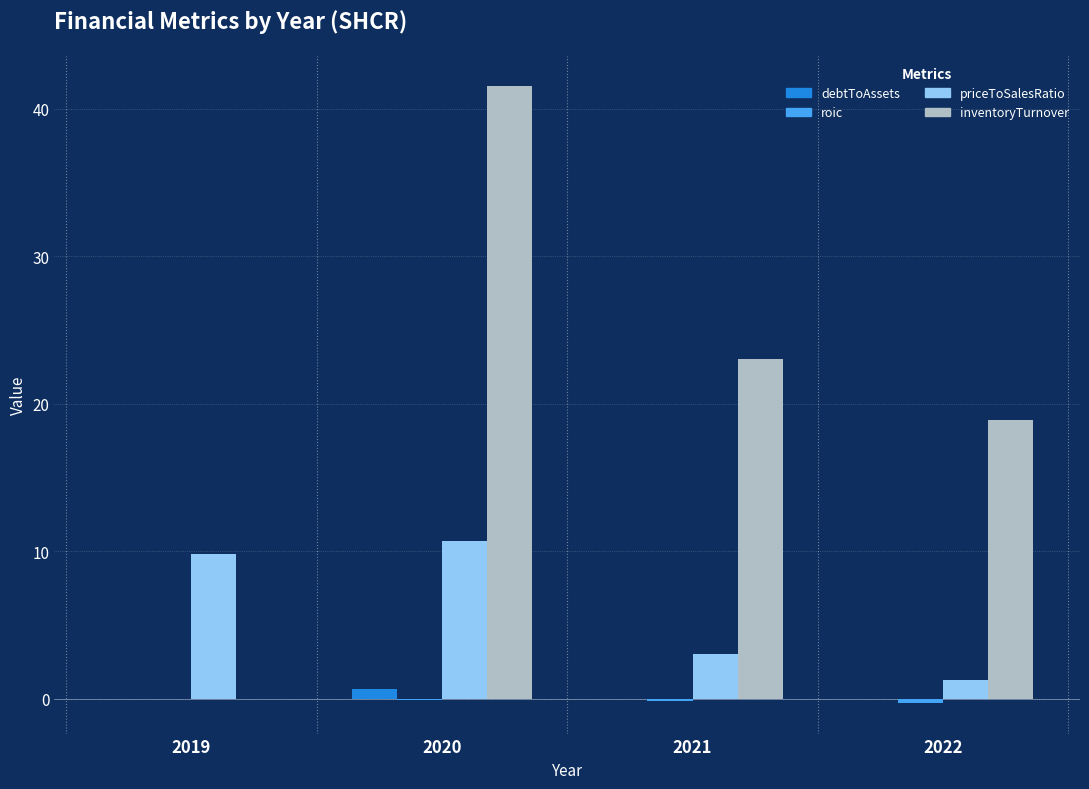

What is the sum of the priceToSalesRatio values at 2020 and 2021?

13.8